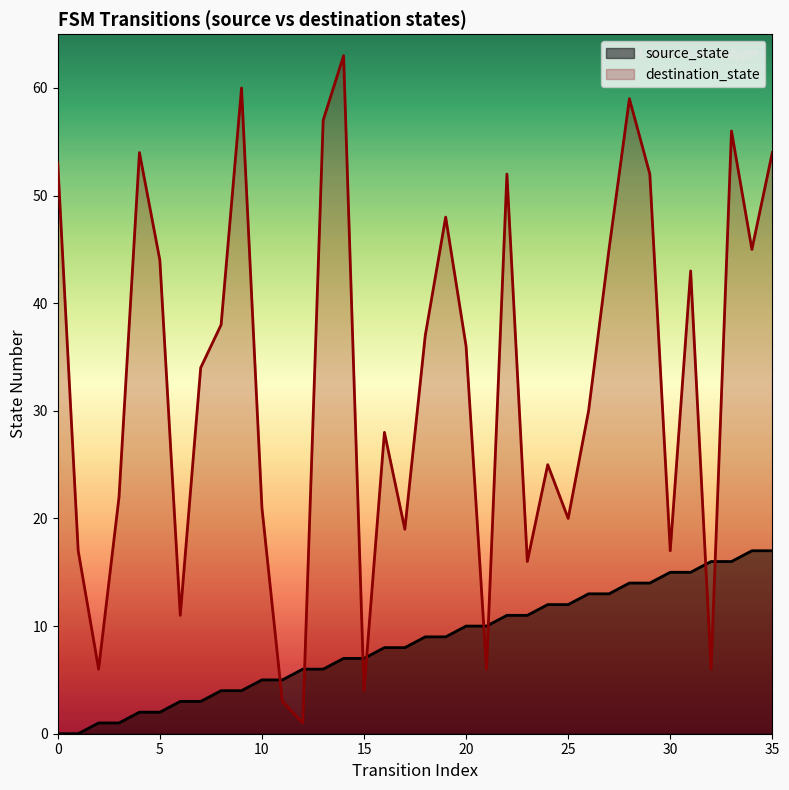

At 28, list the series in order from largest to smallest.

destination_state, source_state